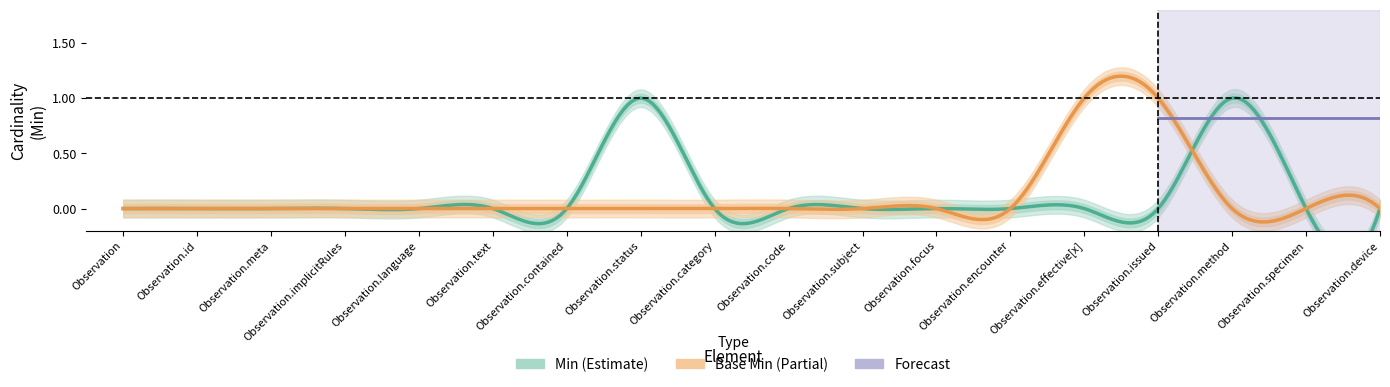

Does the chart have visible grid lines?

No